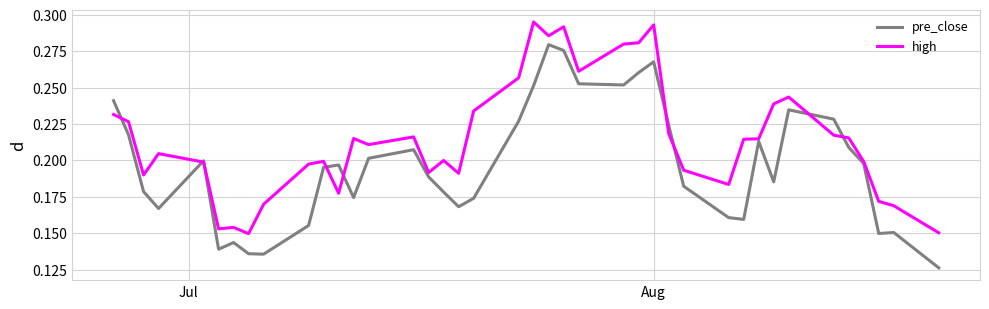

Is this an area chart (filled region under the line)?

No